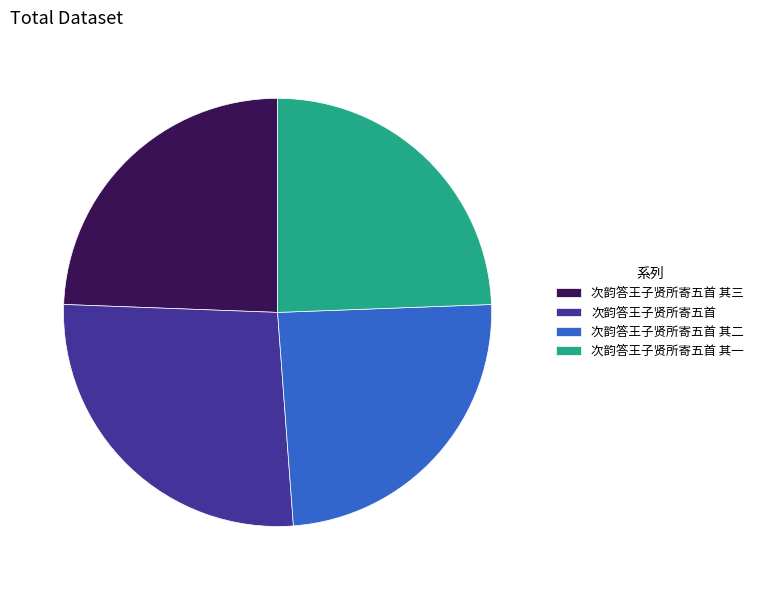

Between 次韵答王子贤所寄五首 and 次韵答王子贤所寄五首 其二, which is larger?

次韵答王子贤所寄五首